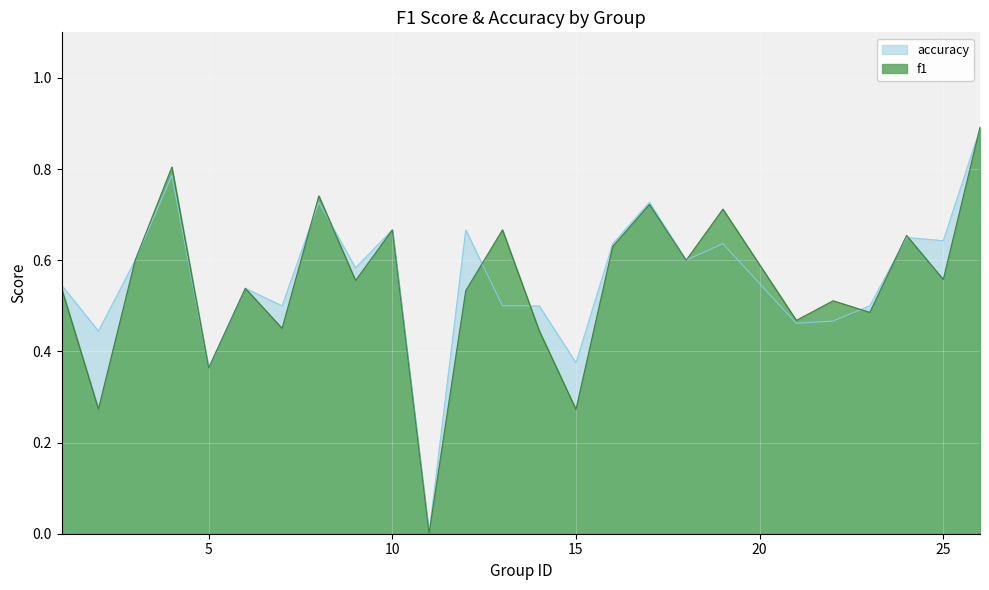

Reading left to right, list all the values displayed in this chart.

f1: 0.5	0.3	0.6	0.8	0.4	0.5	0.5	0.7	0.6	0.7	0.0	0.5	0.7	0.4	0.3	0.6	0.7	0.6	0.7	0.5	0.5	0.5	0.7	0.6	0.9
accuracy: 0.5	0.4	0.6	0.8	0.4	0.5	0.5	0.7	0.6	0.7	0.0	0.7	0.5	0.5	0.4	0.6	0.7	0.6	0.6	0.5	0.5	0.5	0.7	0.6	0.9